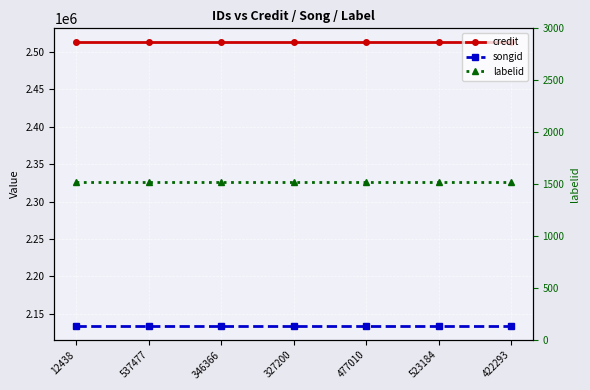

At 523184, list the series in order from largest to smallest.

credit, songid, labelid